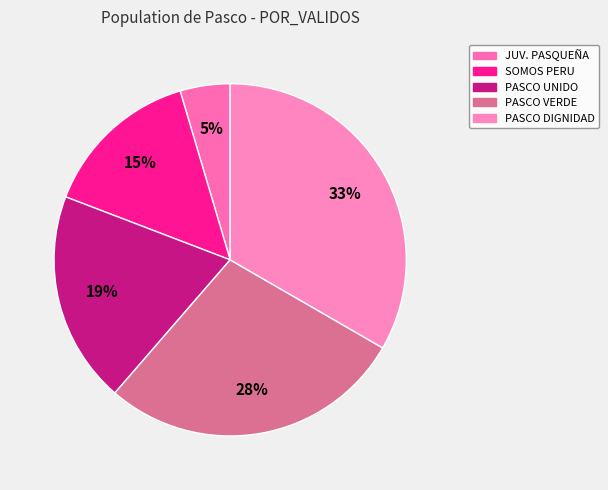

How many segments does this pie chart have?

5